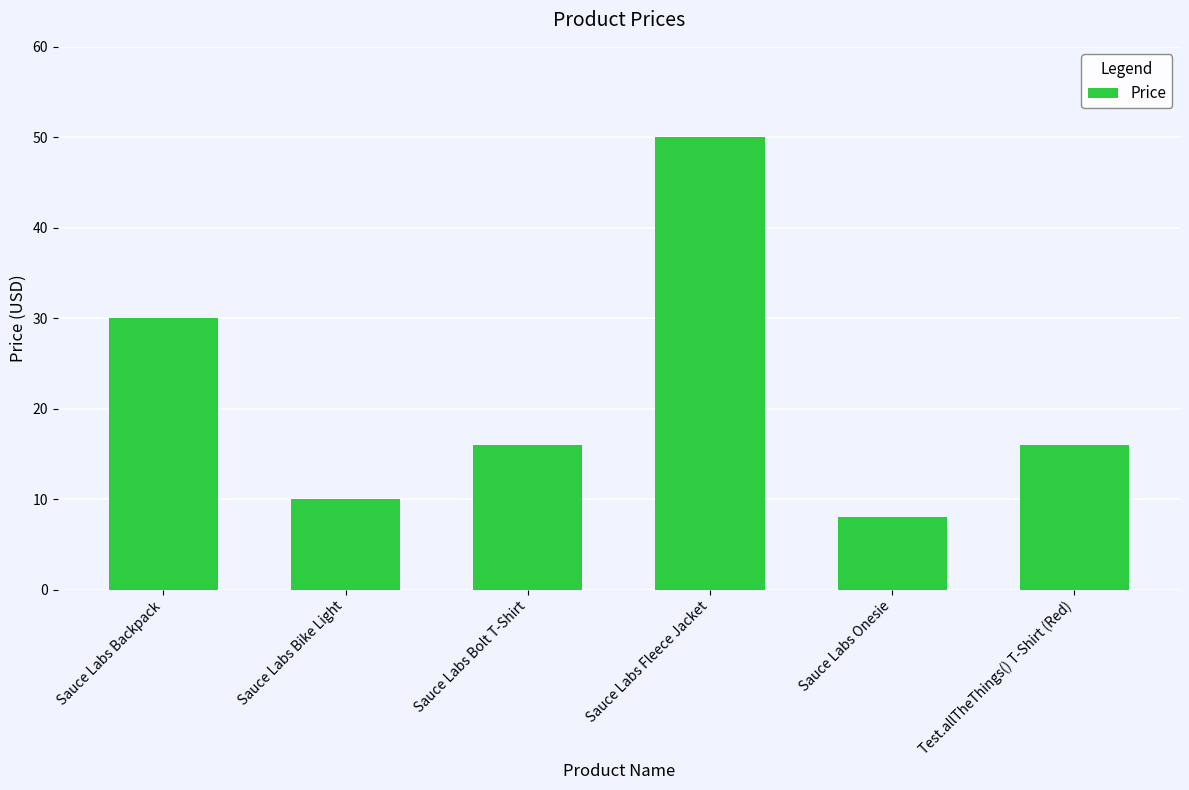

What is the ratio of the value at Sauce Labs Bike Light to the value at Sauce Labs Bolt T-Shirt?

0.6